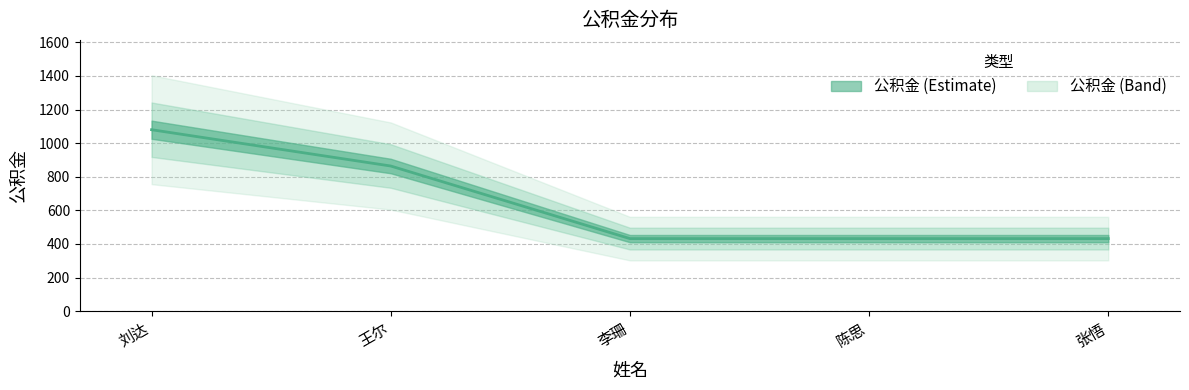

How many lines are shown in the chart?

1